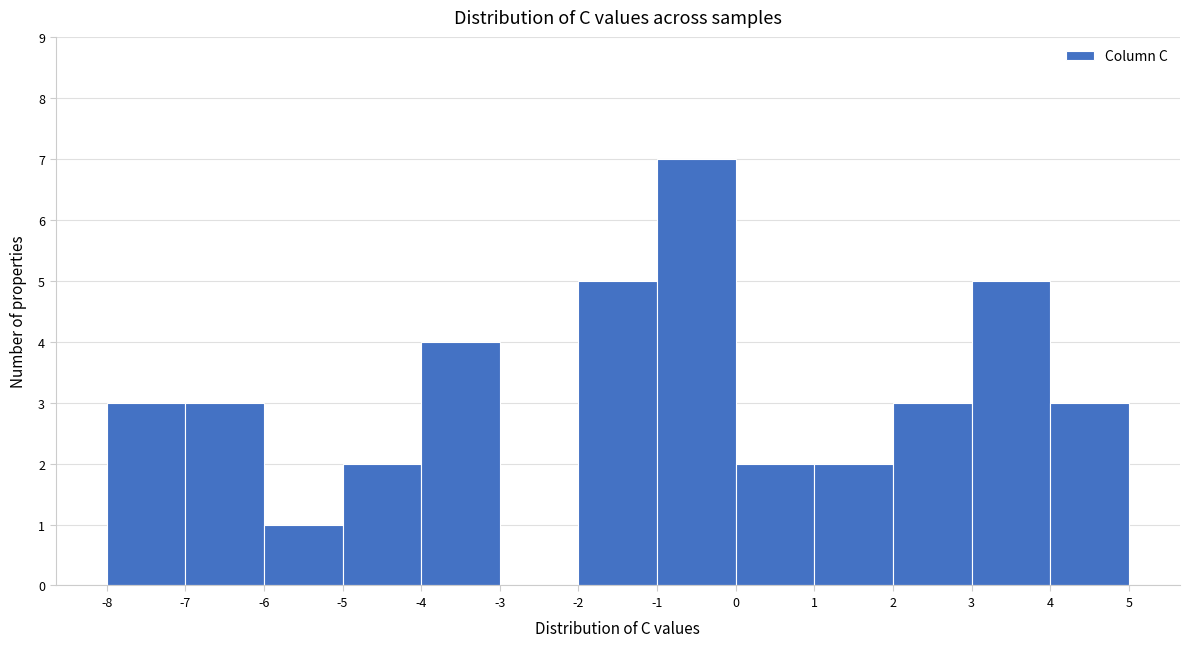

Over which range of the x-axis is the bar tallest?

-1 to 0